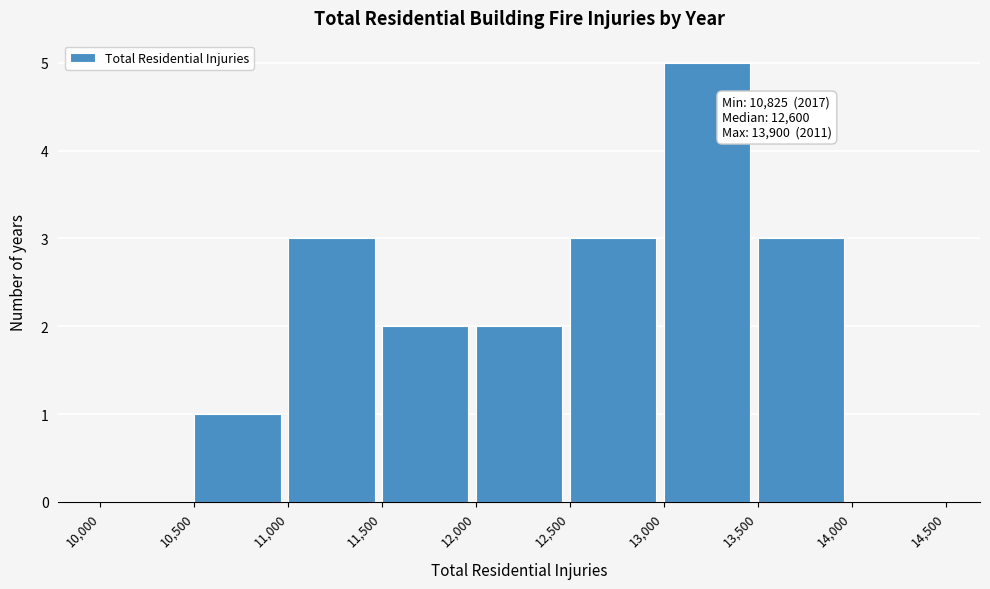

Over which range of the x-axis is the bar tallest?

13,000 to 13,500